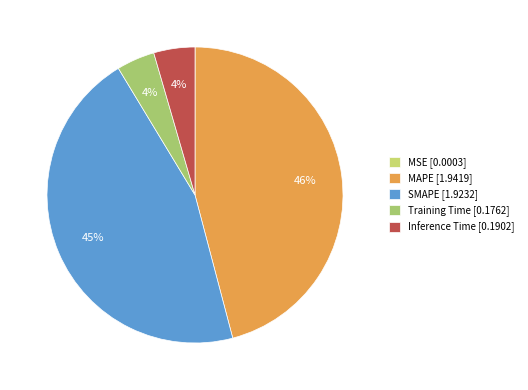

What is the largest slice in the pie chart?

MAPE